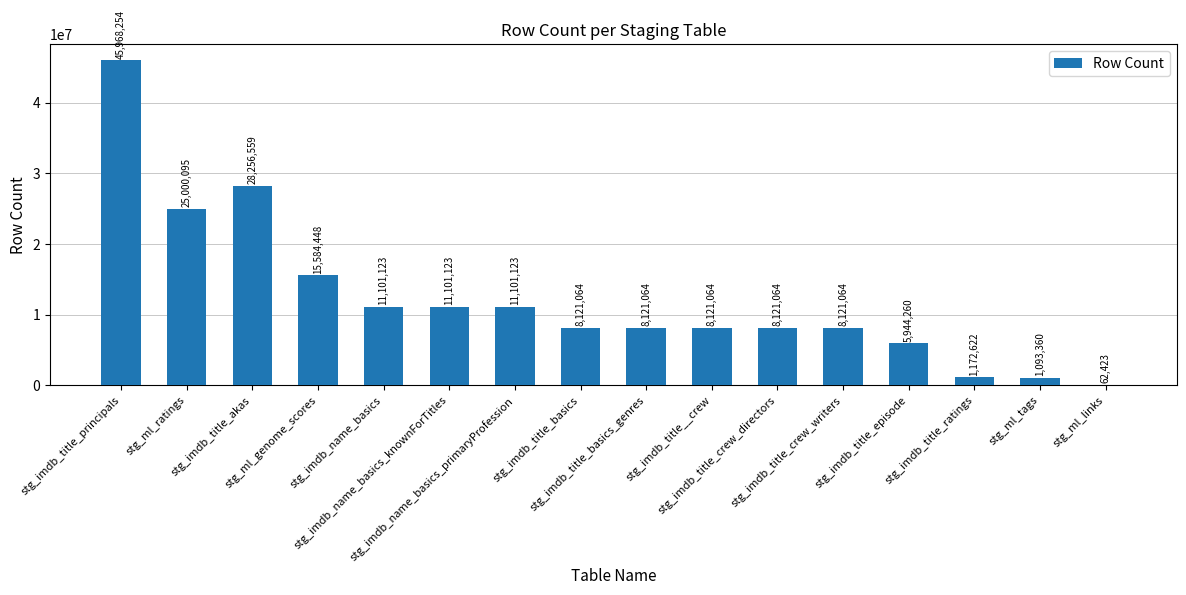

What is the maximum value shown in the chart?

45968254